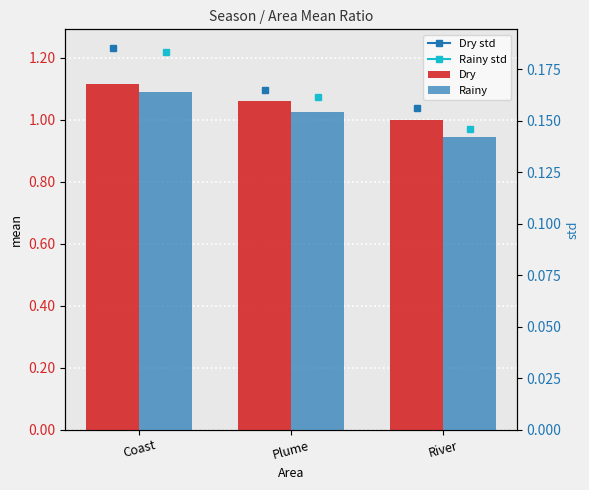

What is the sum of the Dry values at River and Coast?

2.1